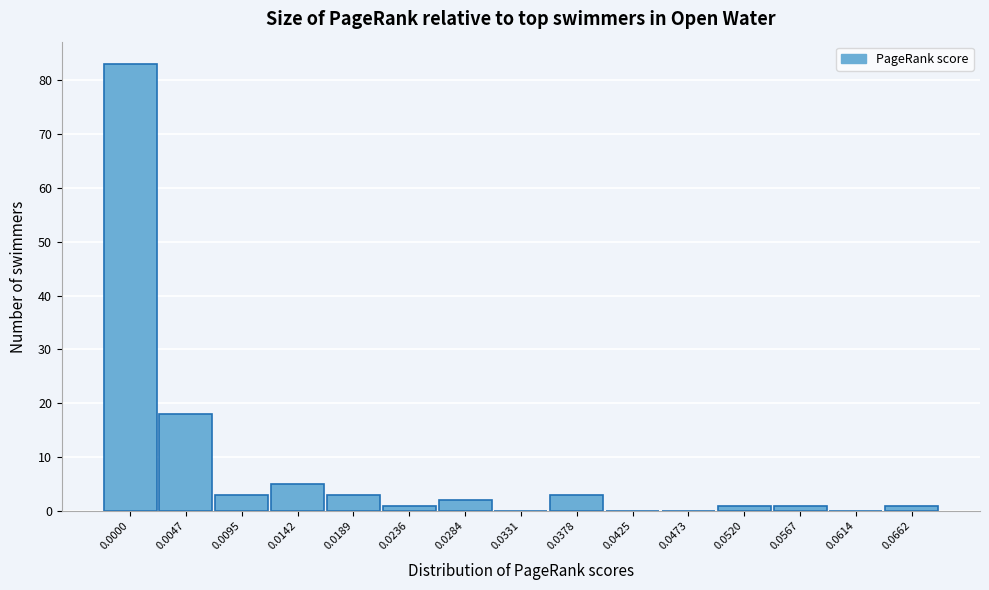

Reading right to left, what are all the values shown in this chart?

0.0662=1	0.0614=0	0.0567=1	0.0520=1	0.0473=0	0.0425=0	0.0378=3	0.0331=0	0.0284=2	0.0236=1	0.0189=3	0.0142=5	0.0095=3	0.0047=18	0.0000=83